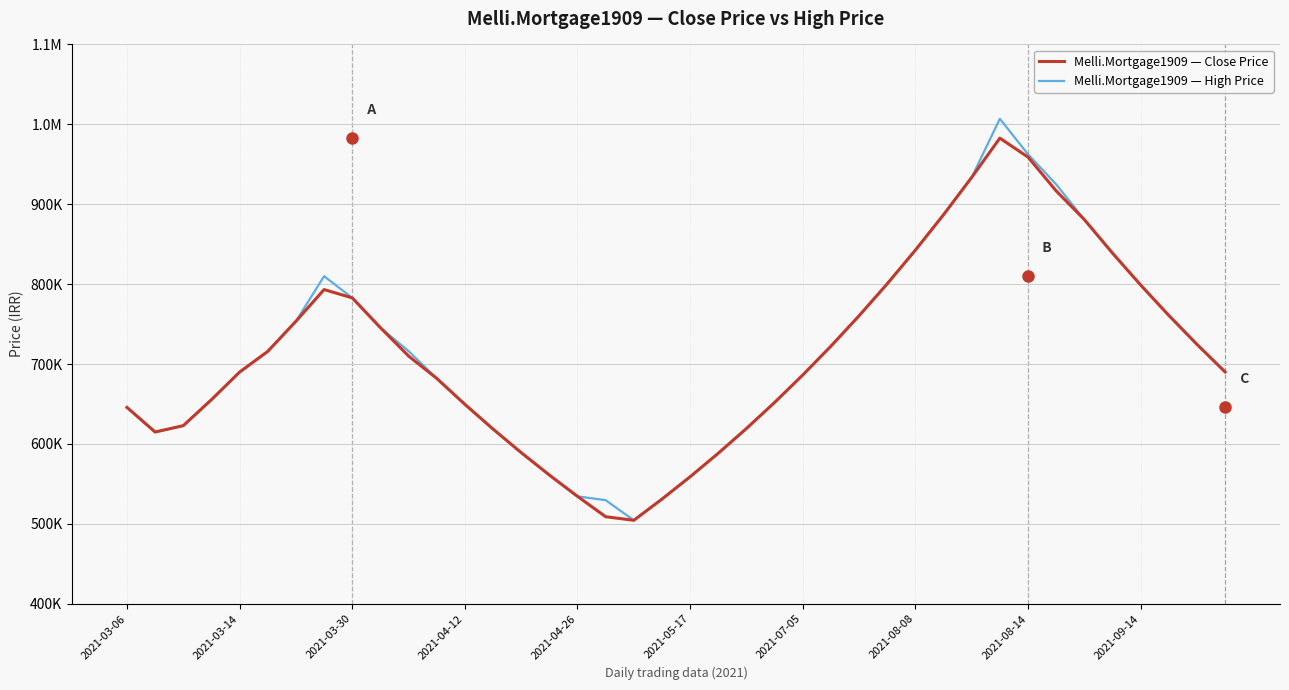

Does the chart have visible grid lines?

Yes